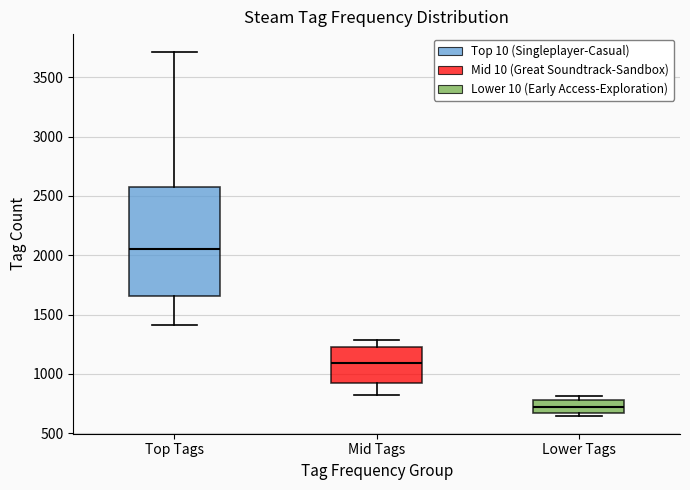

Reading left to right, read every box against the y-axis: the position of its median line, the range the box covers, and the ends of its whiskers. The values are not printed on the chart, so give them approximately, as read against the axis.

Top Tags: median 2050, box 1650 to 2550, whiskers 1400 to 3700
Mid Tags: median 1100, box 950 to 1250, whiskers 800 to 1300
Lower Tags: median 700, box 650 to 800, whiskers 650 (just below the box's lower edge) to 800 (just above the box's upper edge)